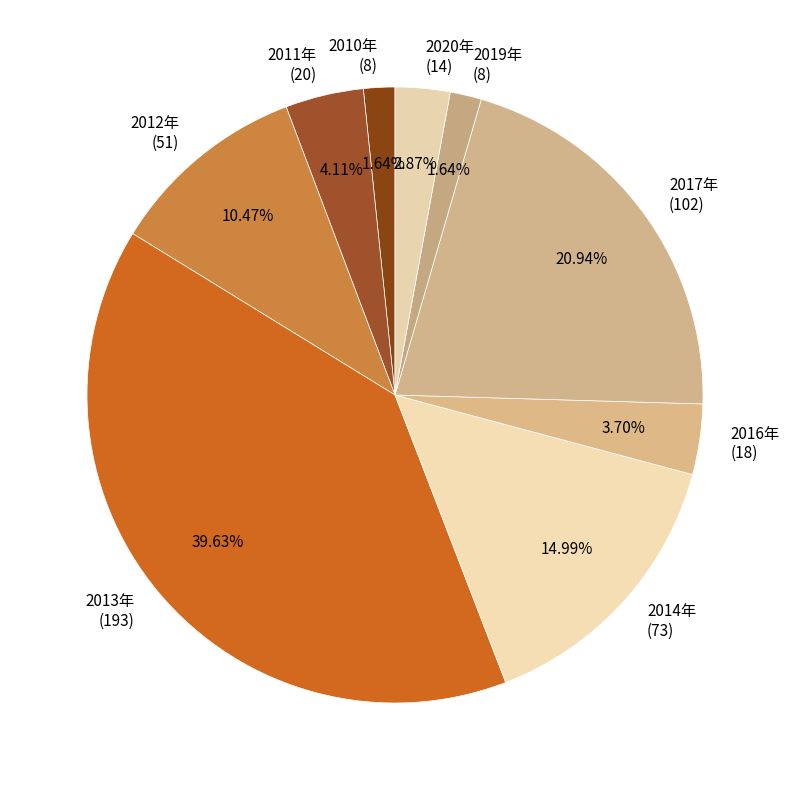

Does any single category account for the majority?

No